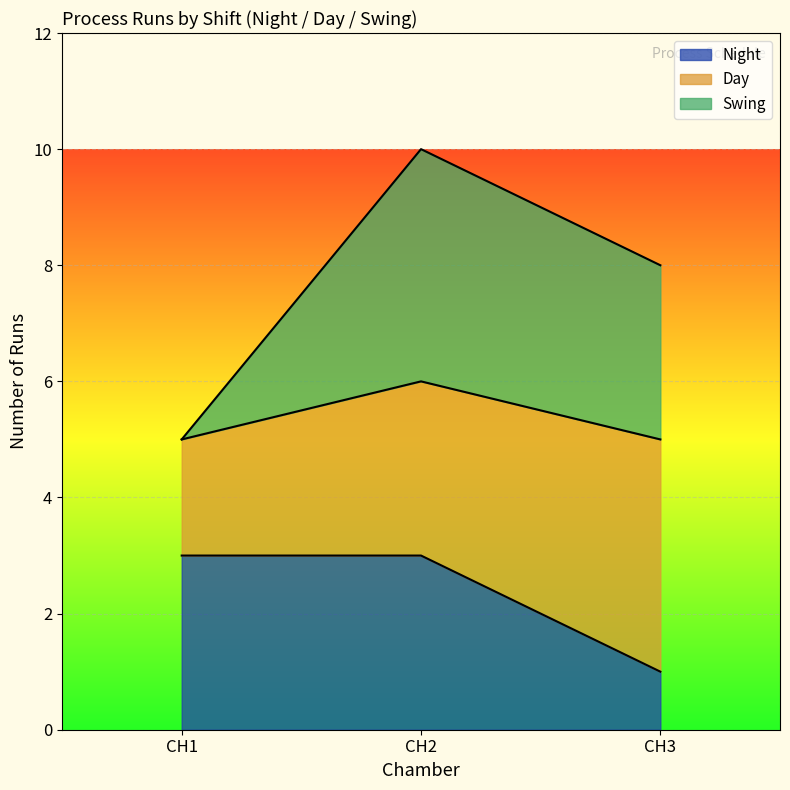

What is the greatest value displayed?

10